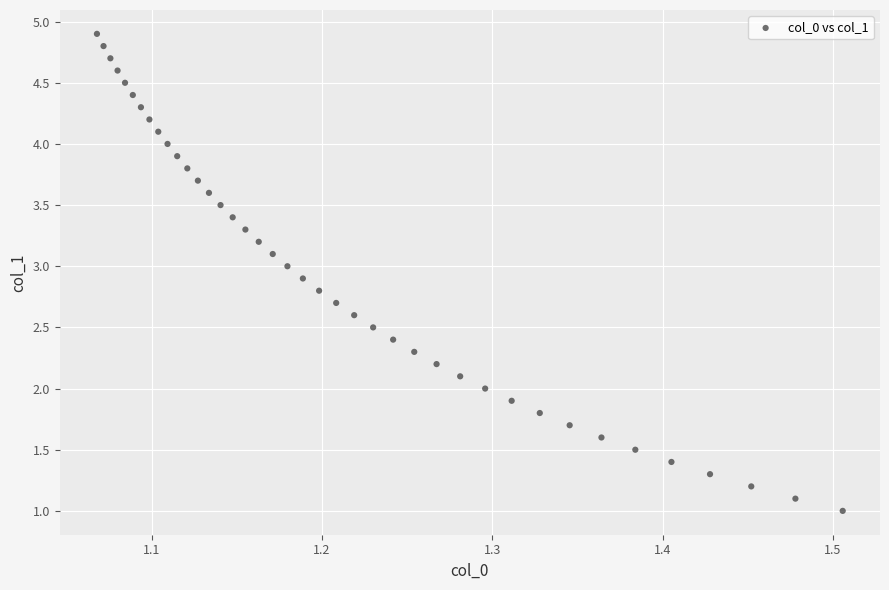

What is the range of X values (max minus min)?

0.4